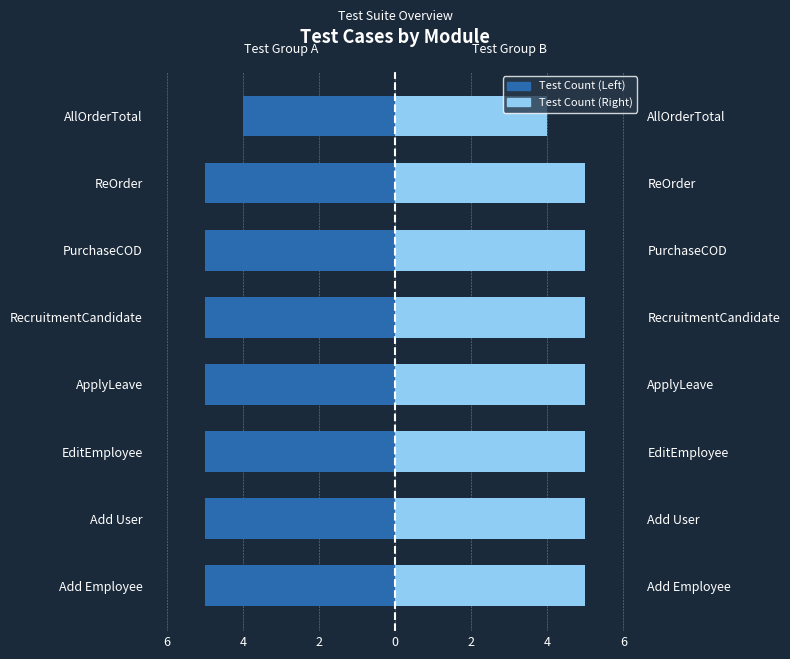

The value of Test Count (Right) at Add User is 5. True or false?

True